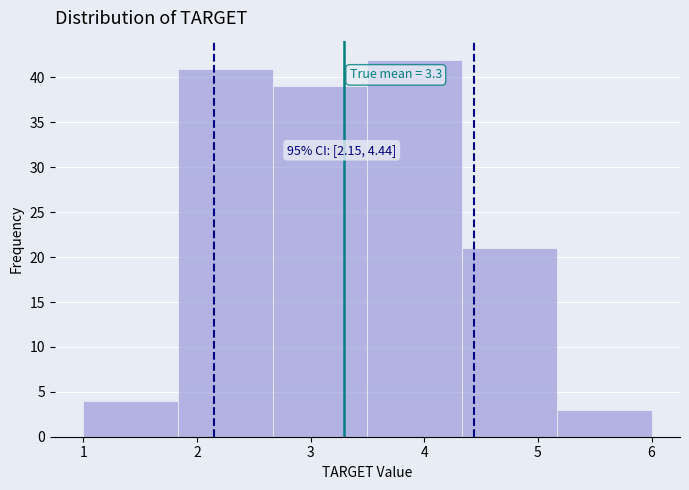

Over which range of the x-axis is the bar tallest?

3.5 to 4.3